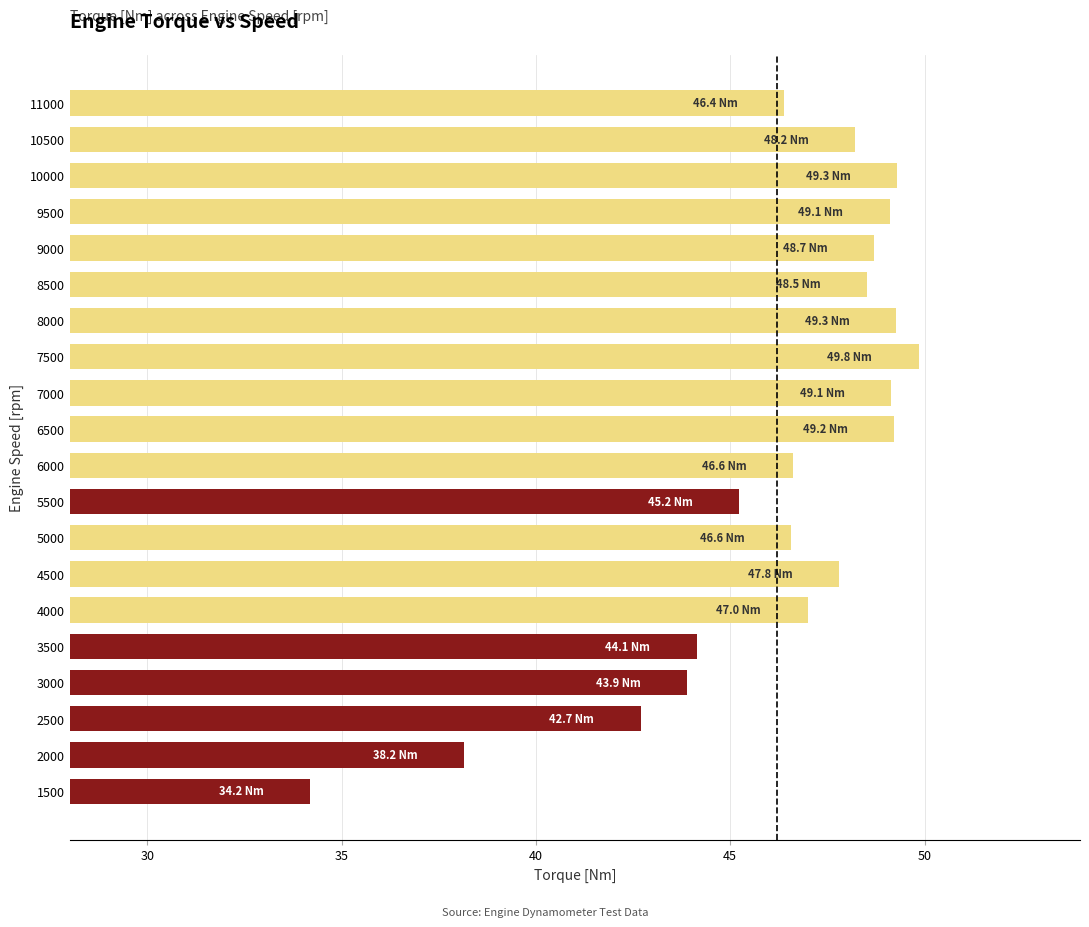

Which label corresponds to the largest value in the chart?

7500